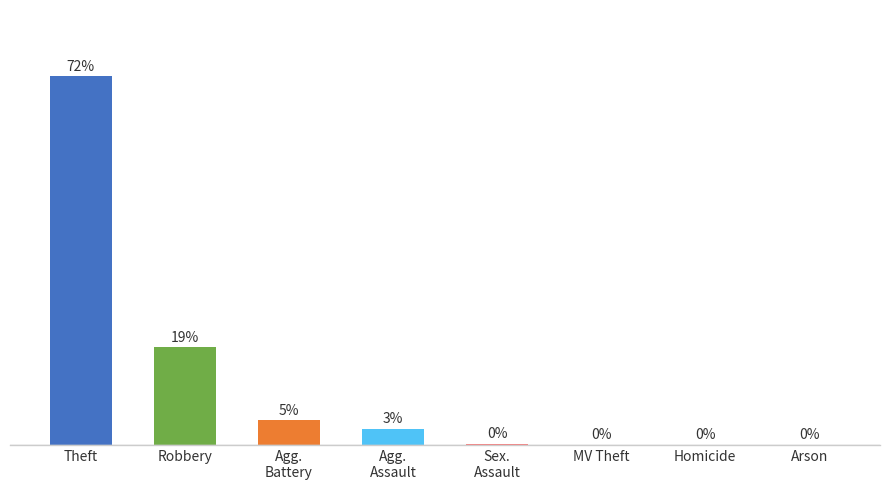

Which category has the highest value across all series?

Theft